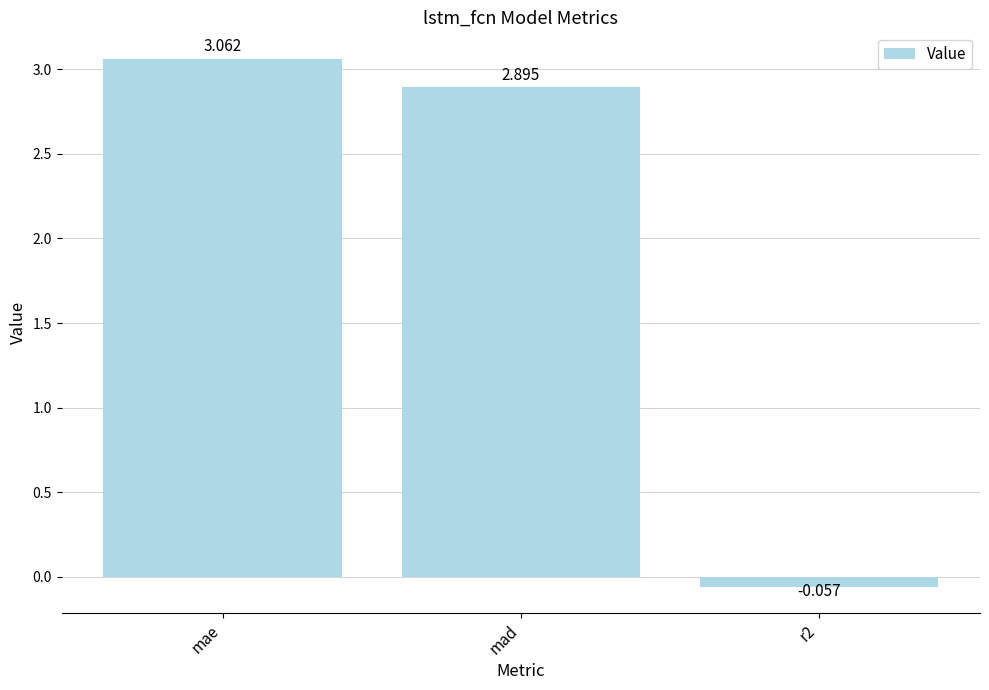

Which label corresponds to the smallest value in the chart?

r2